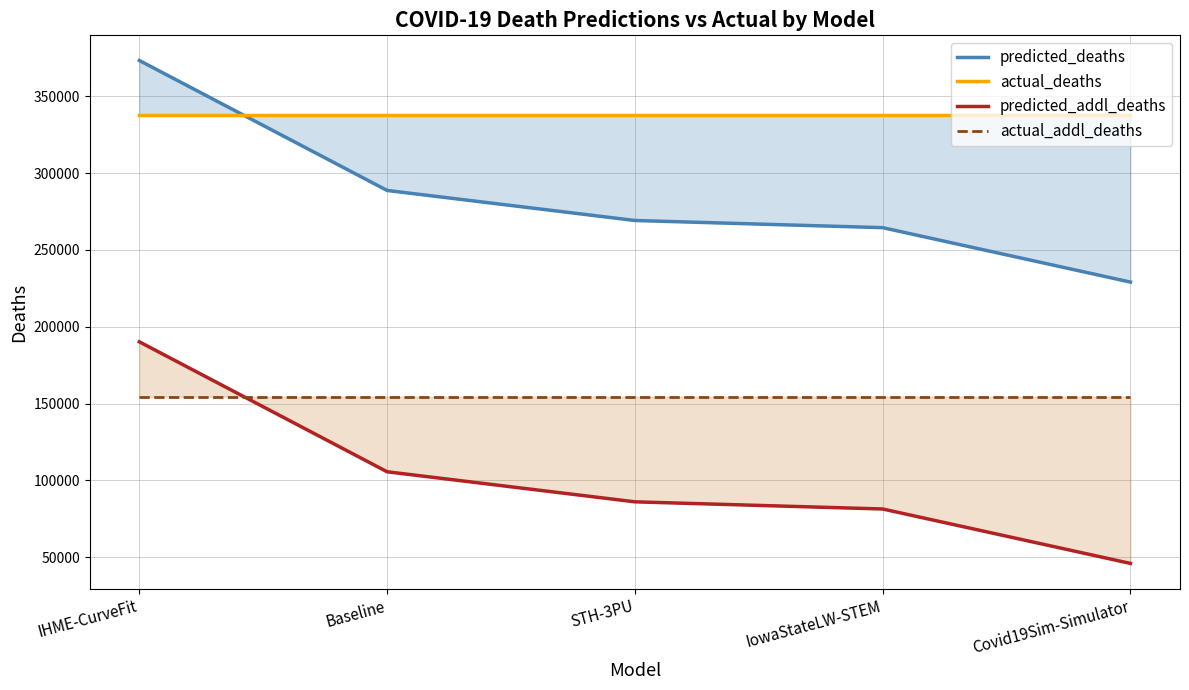

True or false: actual_addl_deaths has a value of 53976.0 at IHME-CurveFit.

False